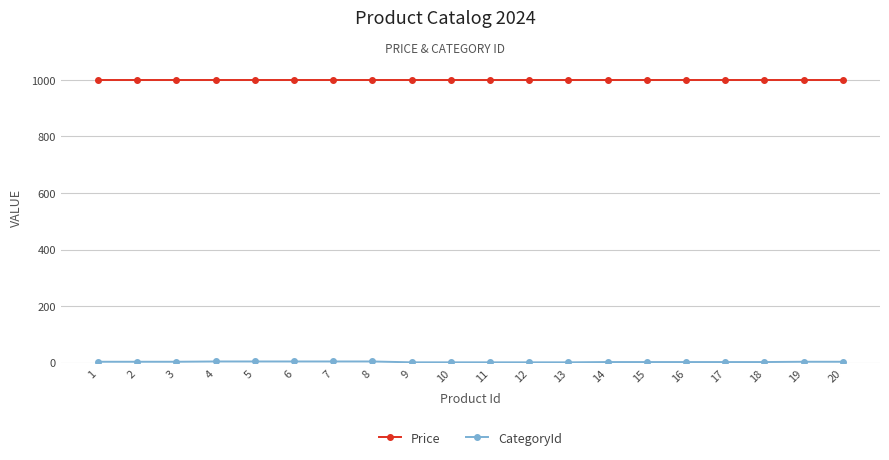

How many series are shown in this chart?

2